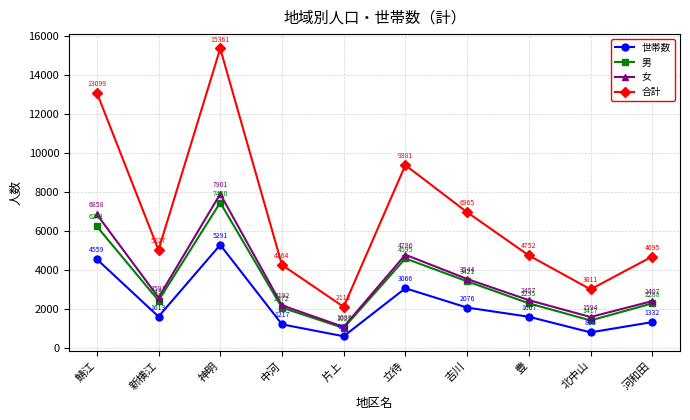

Is it true that 女 equals 6858 at 鯖江?

True